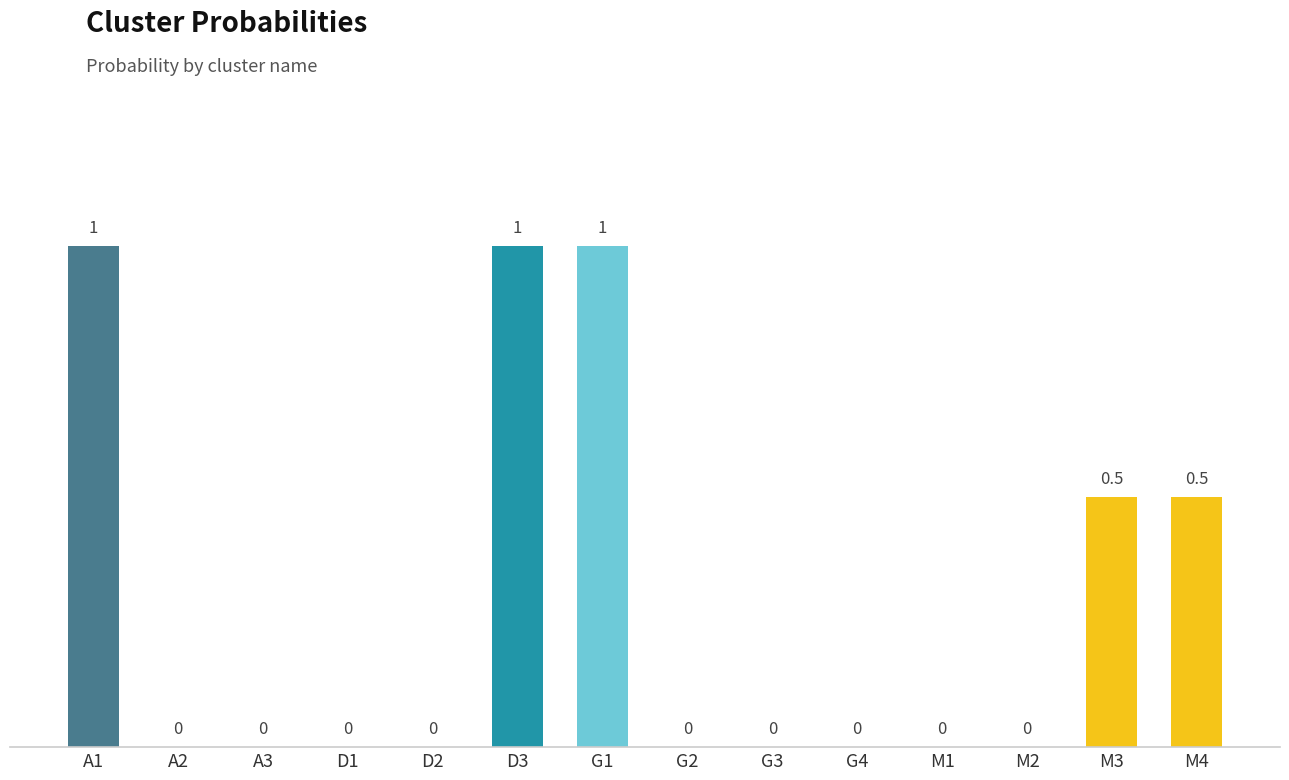

Reading left to right, extract all data points from this chart.

1.0	0.0	0.0	0.0	0.0	1.0	1.0	0.0	0.0	0.0	0.0	0.0	0.5	0.5